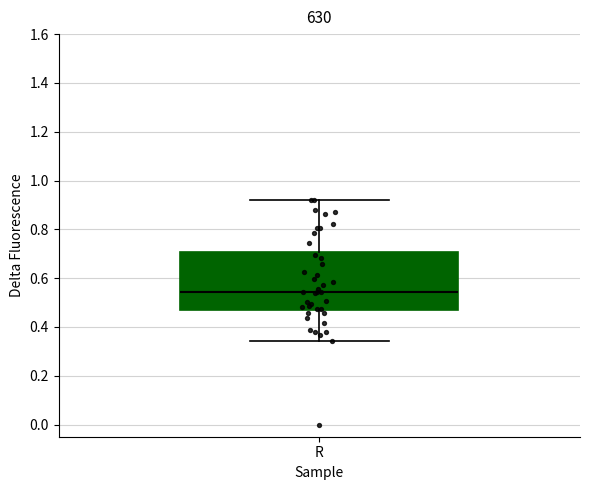

Where does the lower whisker of the box for R end on the y-axis? The values are not printed on the chart, so give them approximately, as read against the axis.

0.34